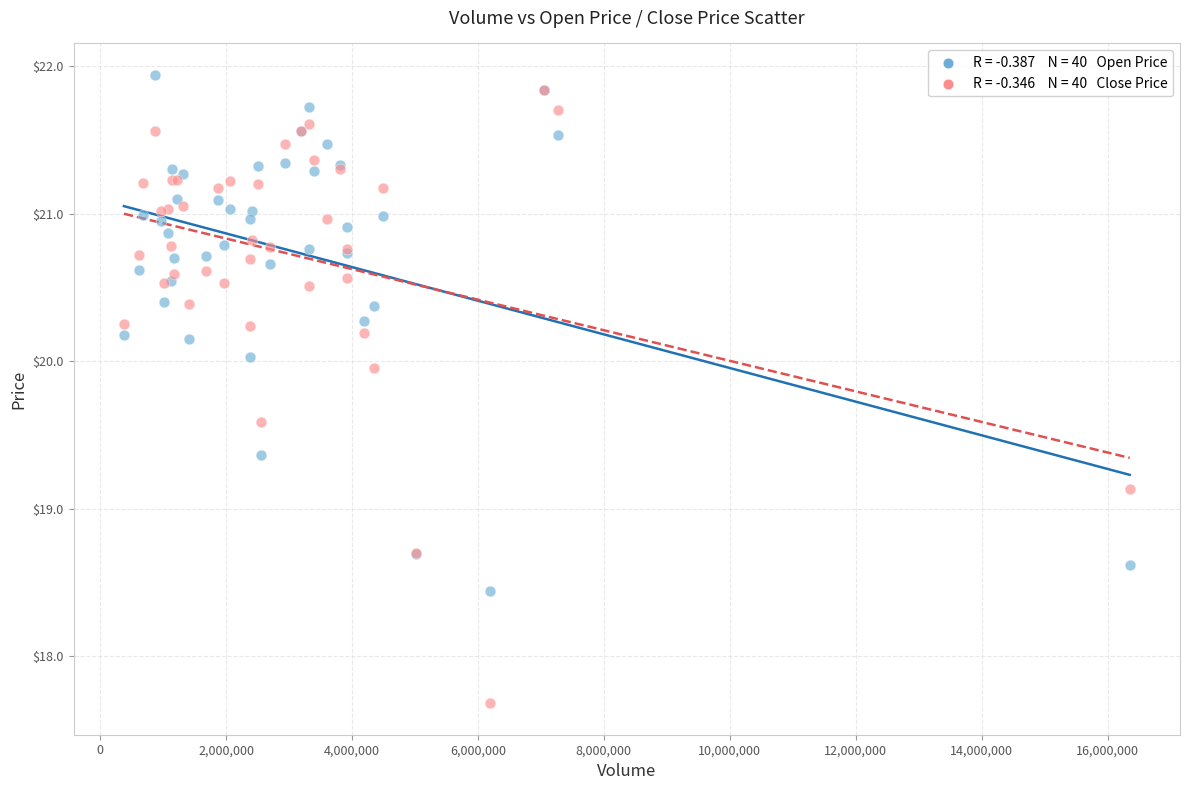

Across all series, what Y value is closest to 19?

19.1